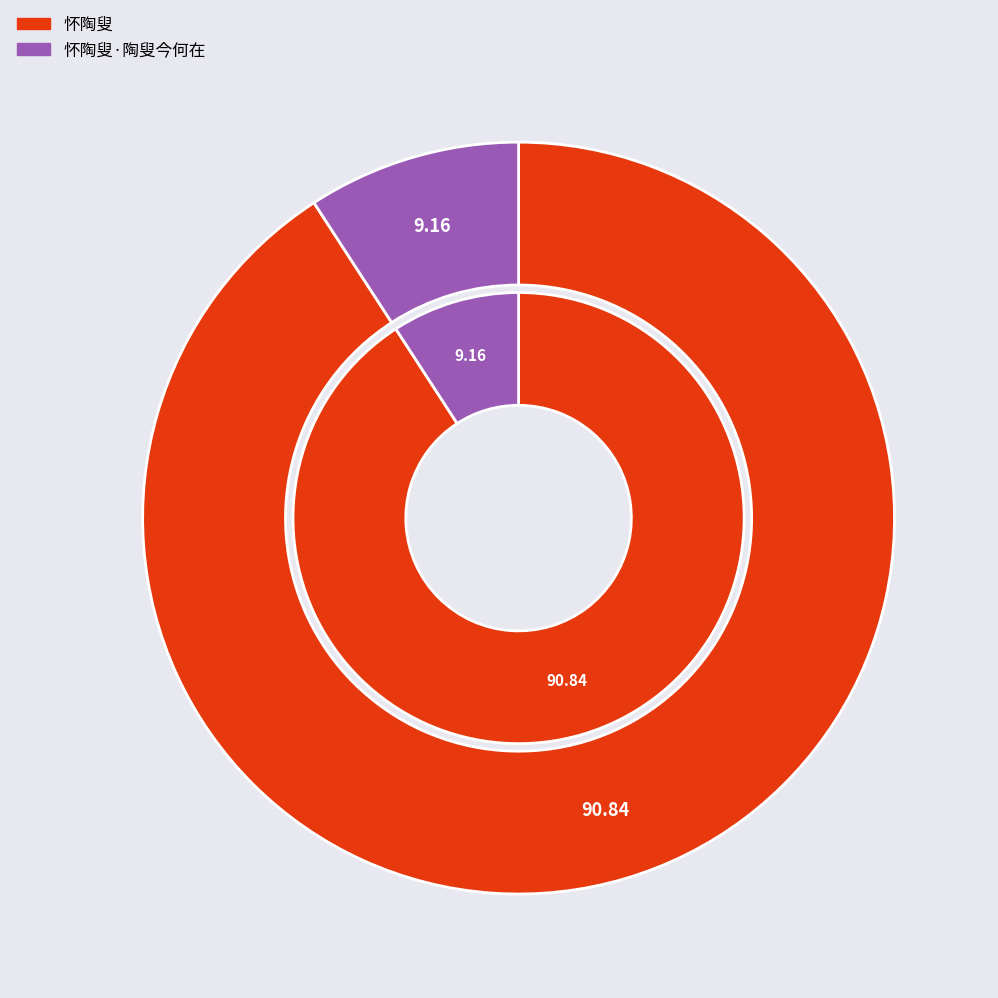

To the nearest percent, what is the average slice percentage?

50%